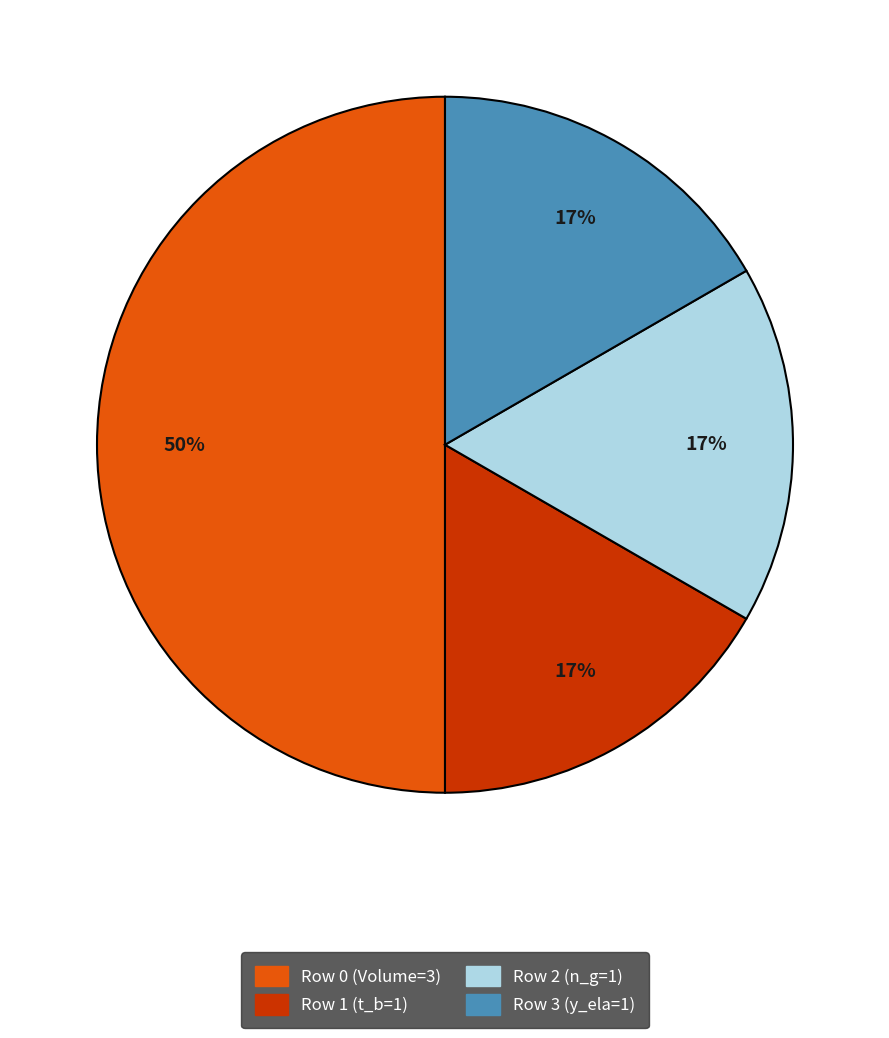

Between Row 0 (Volume=3) and Row 3 (y_ela=1), which is larger?

Row 0 (Volume=3)